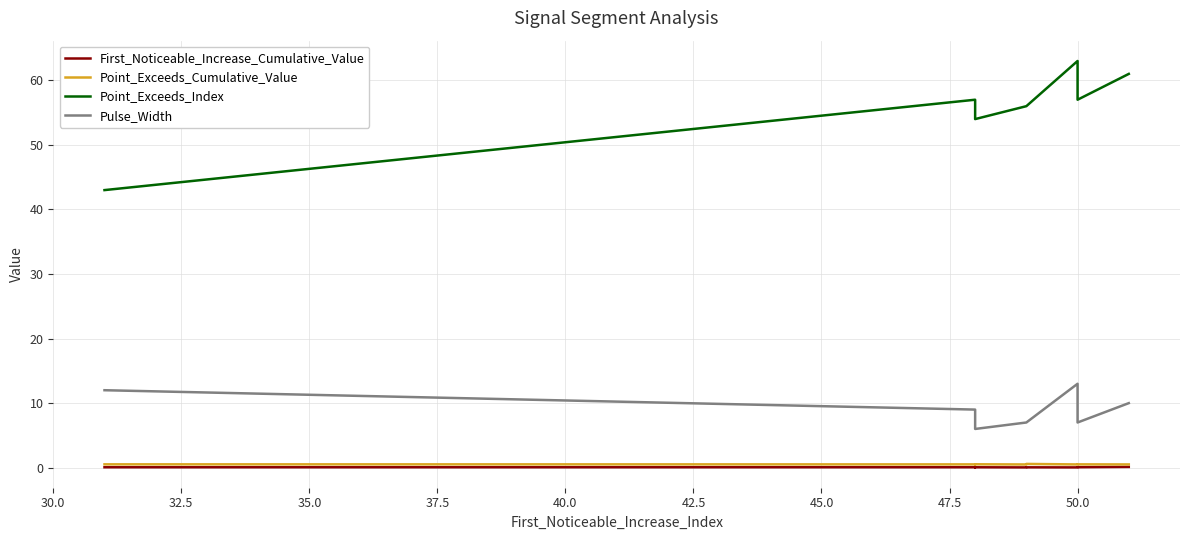

True or false: First_Noticeable_Increase_Cumulative_Value and Point_Exceeds_Cumulative_Value intersect in this chart.

False